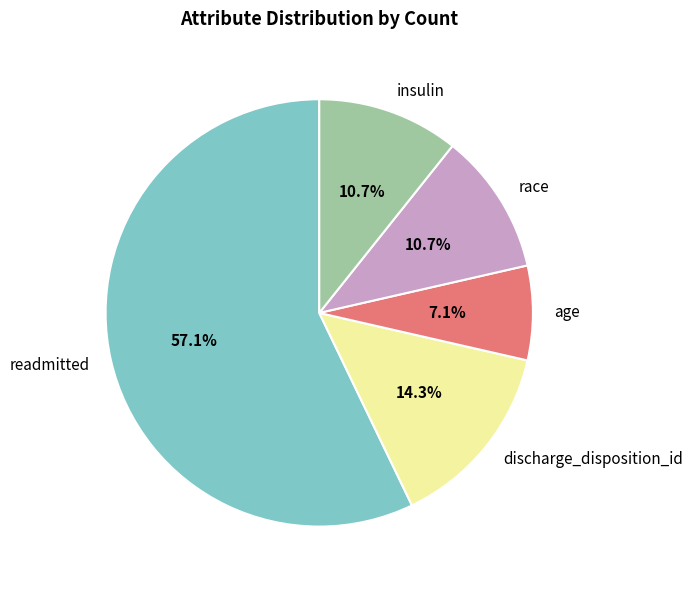

Count the number of slices in the pie.

5